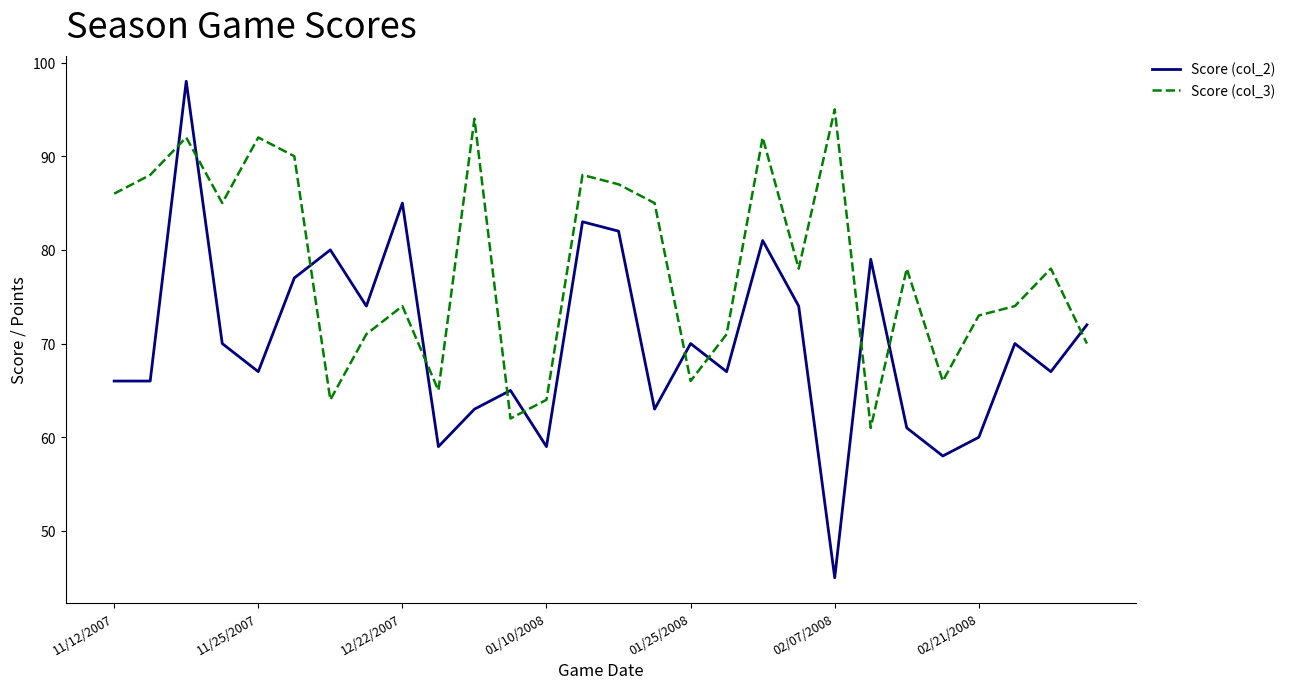

What is the difference between the maximum and minimum values in the Score (col_3) series?

34